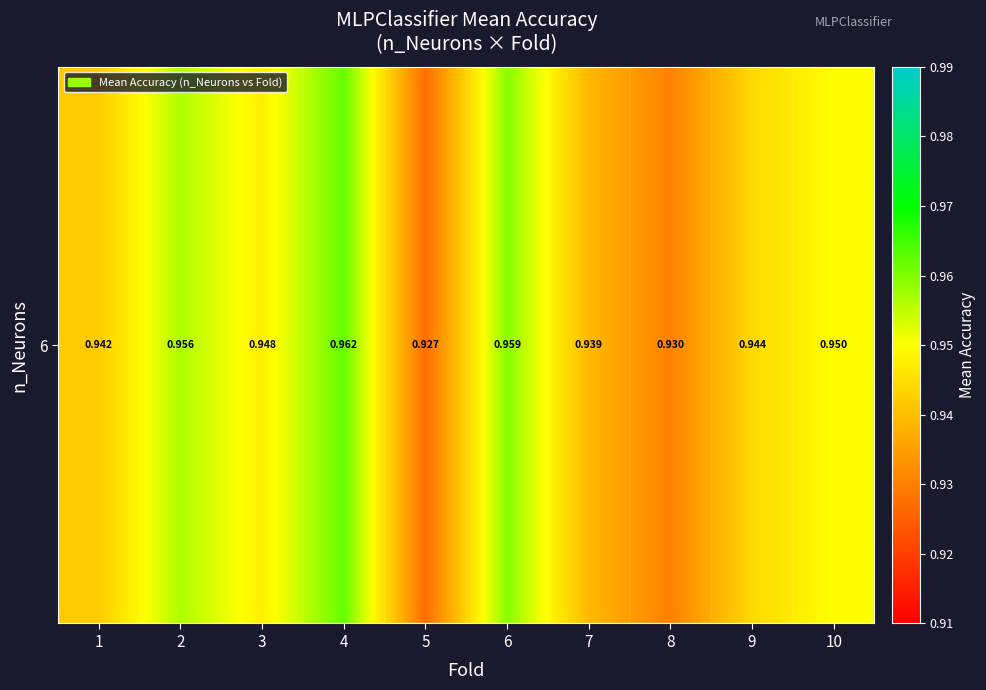

At which category does the chart reach its minimum across all series?

5